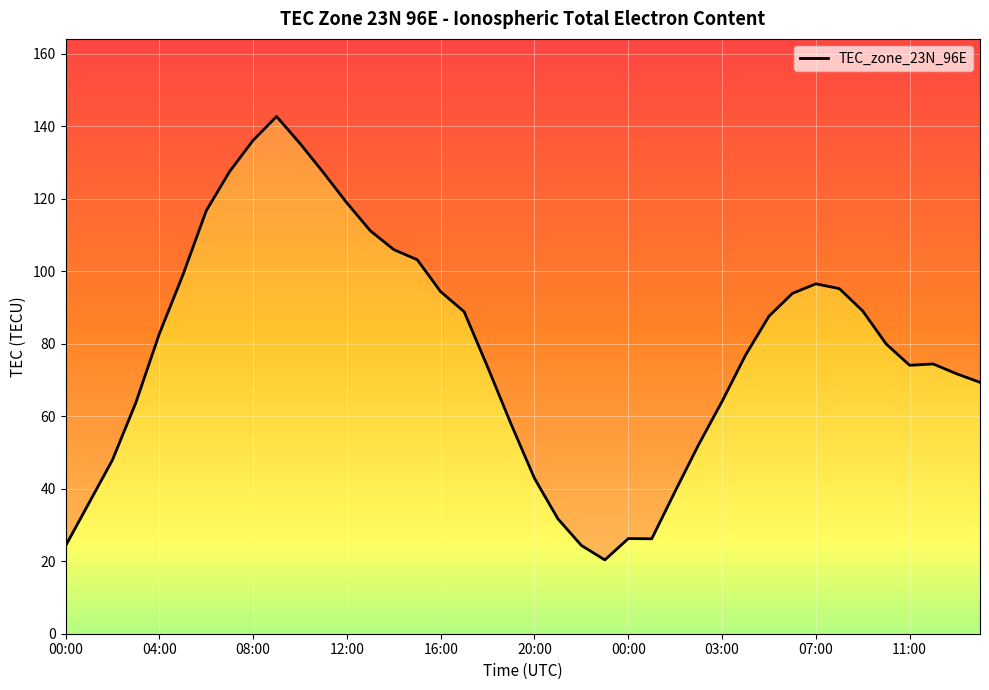

What is the value of the 29th point from the left?

64.1